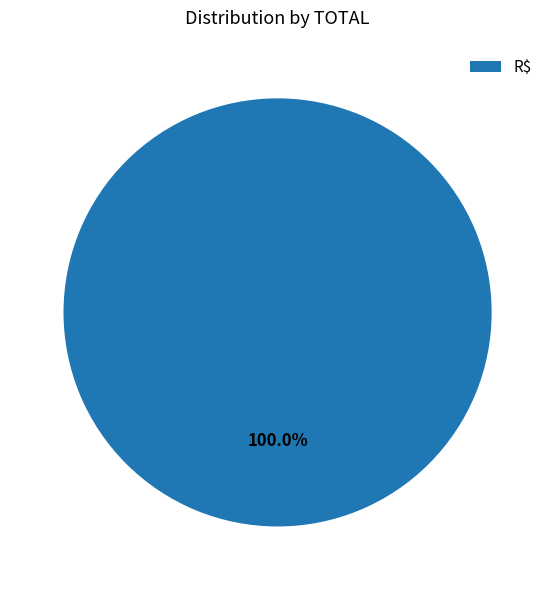

Does any single category account for the majority?

Yes